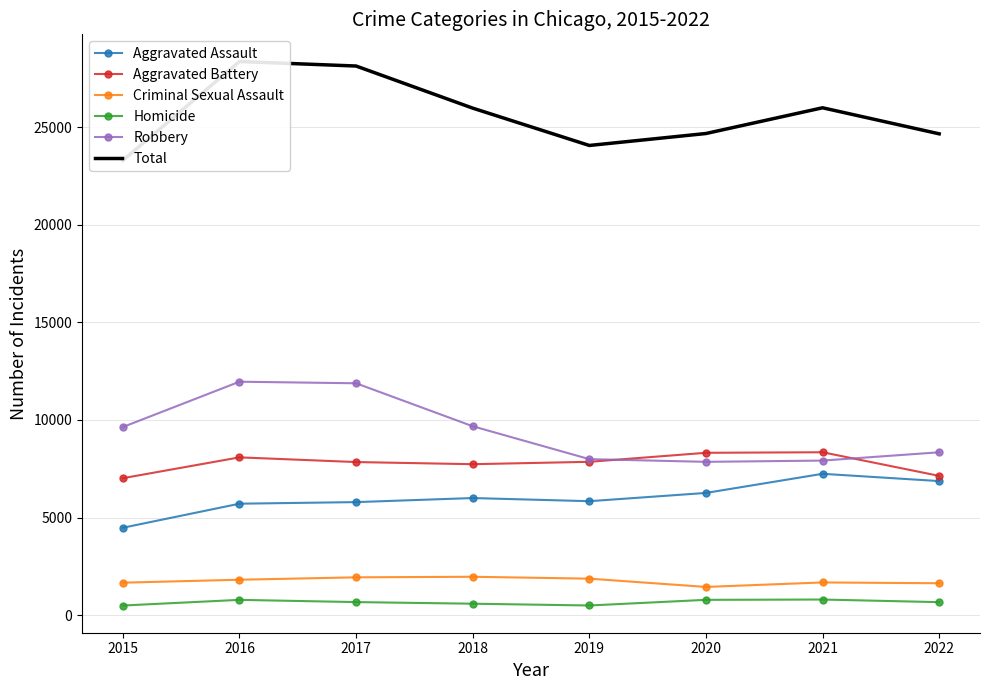

Is it true that Aggravated Battery equals 3747 at 2022?

False